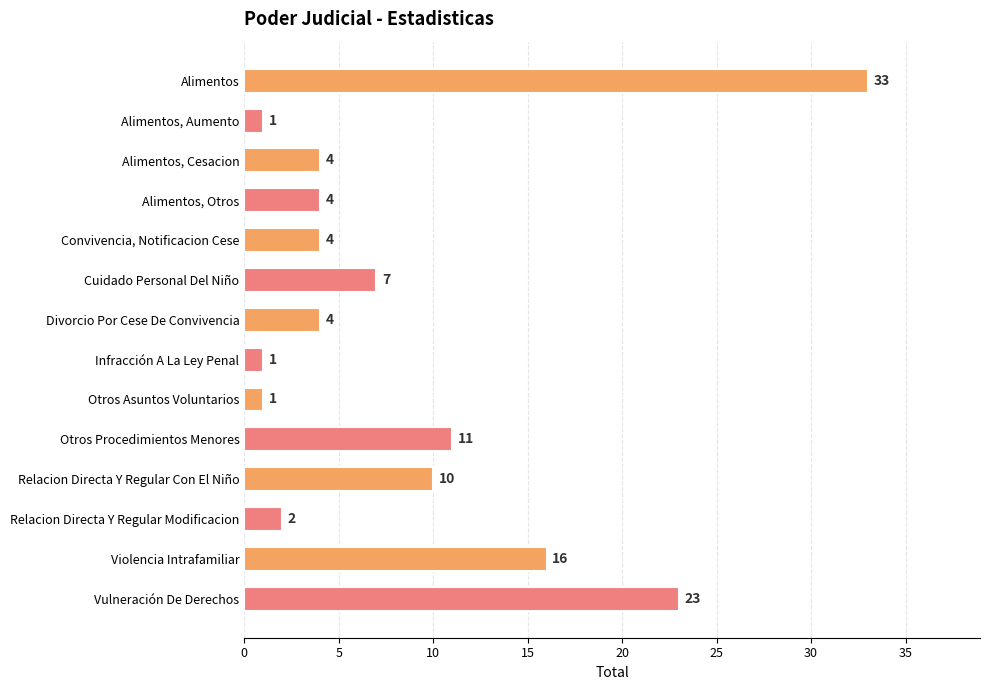

Which label corresponds to the largest value in the chart?

Alimentos